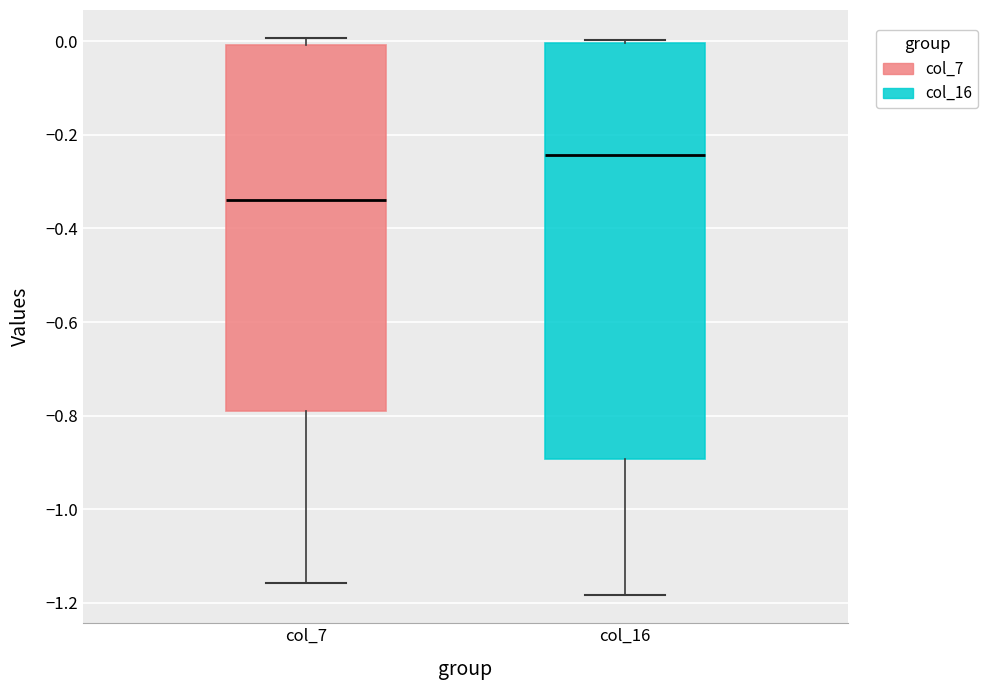

Where does the lower whisker of the box for col_7 end on the y-axis? The values are not printed on the chart, so give them approximately, as read against the axis.

-1.16